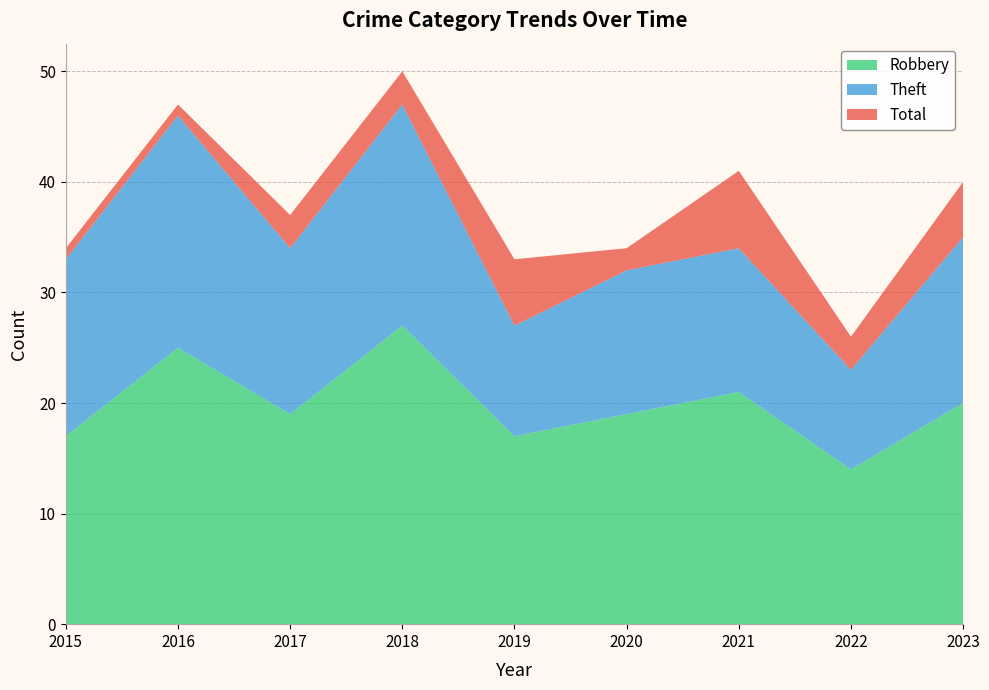

What is the difference between the Robbery values at 2022 and 2023?

6